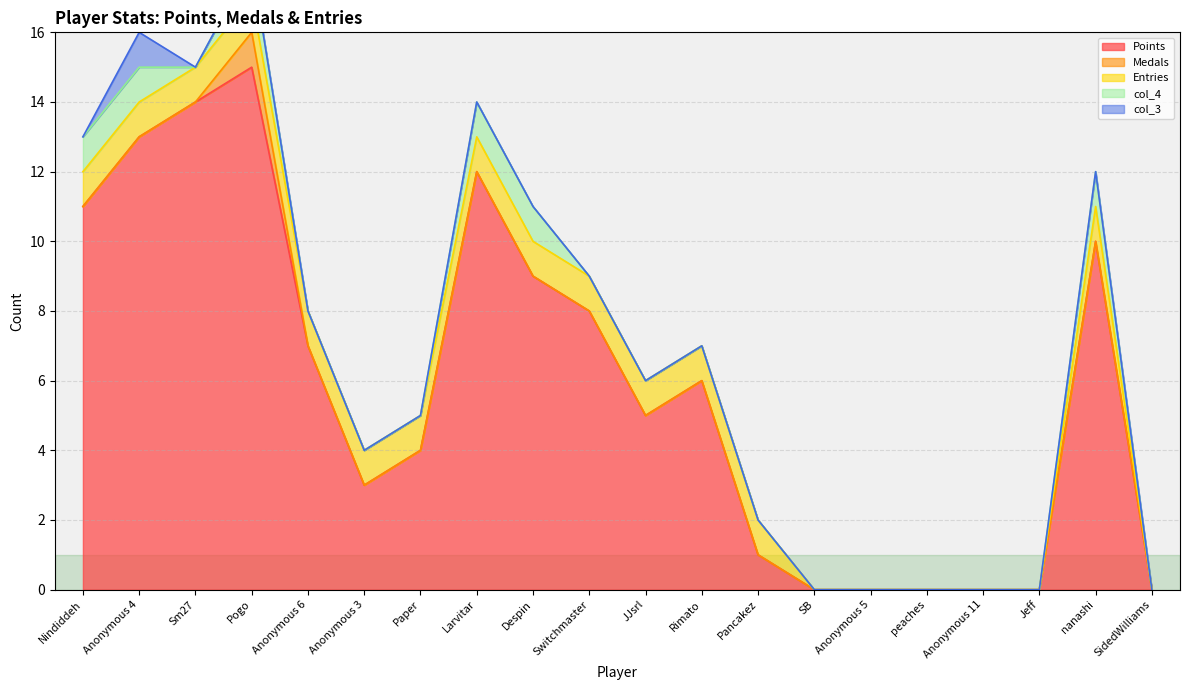

What is the highest value of the Medals series?

1